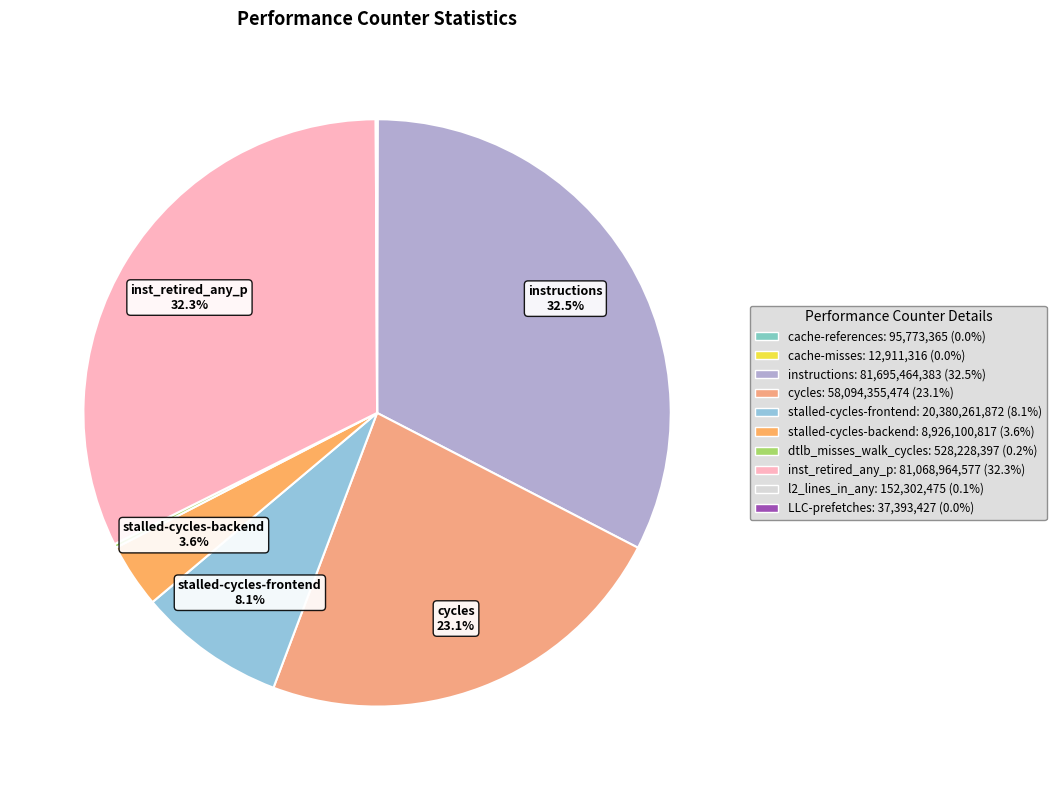

Rank the categories by value from highest to lowest.

instructions, inst_retired_any_p, cycles, stalled-cycles-frontend, stalled-cycles-backend, dtlb_misses_walk_cycles, l2_lines_in_any, cache-references, LLC-prefetches, cache-misses